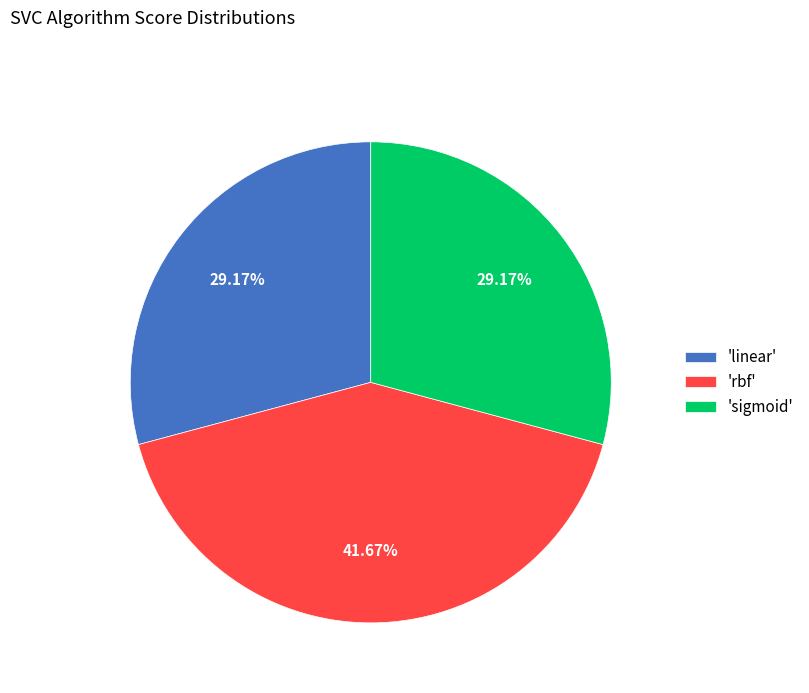

Which category has the biggest portion of the pie?

'rbf'